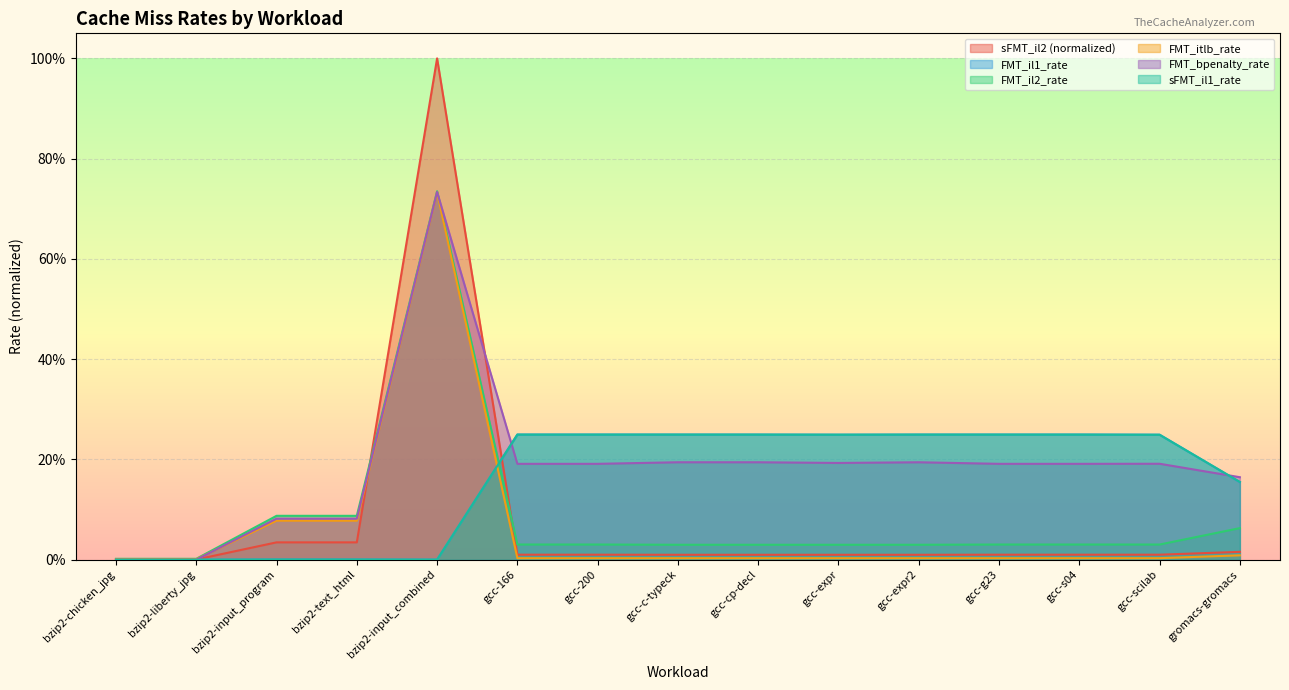

The FMT_il2_rate series shows 0.0 at bzip2-chicken_jpg. True or false?

True